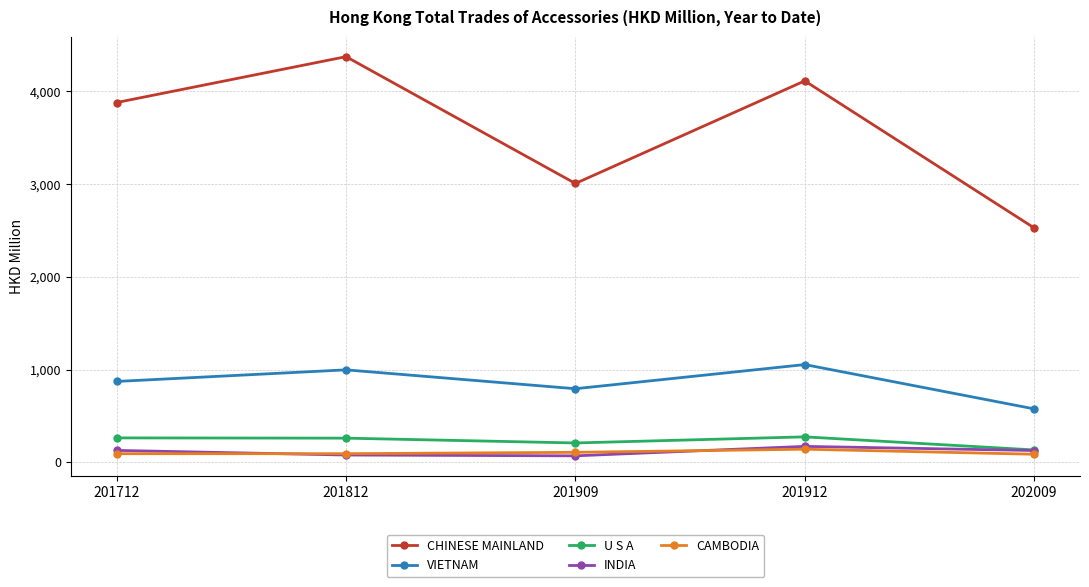

Where is U S A nearest to the value 203?

201909